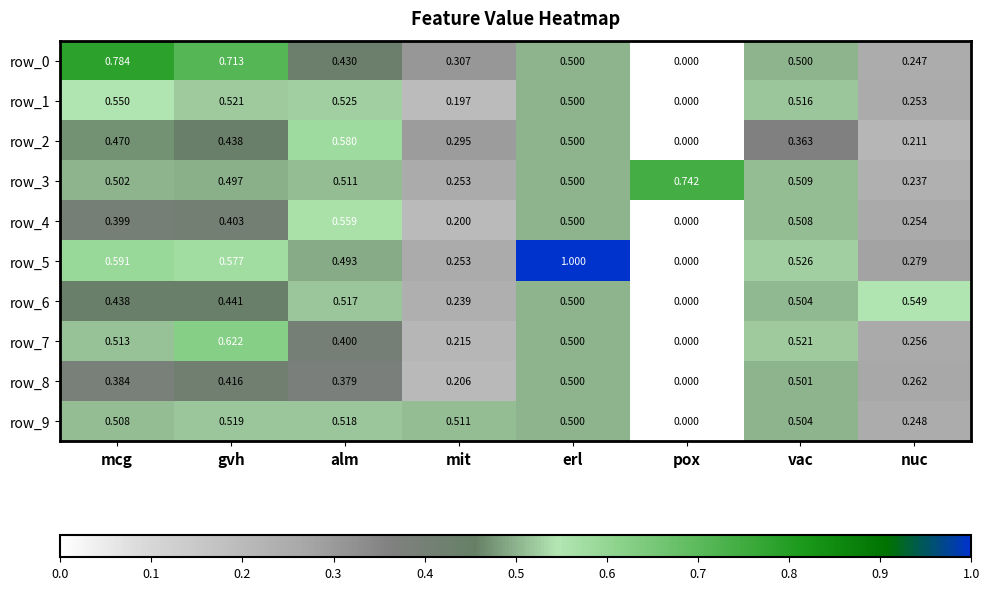

At which category is the sum across all series the highest?

erl